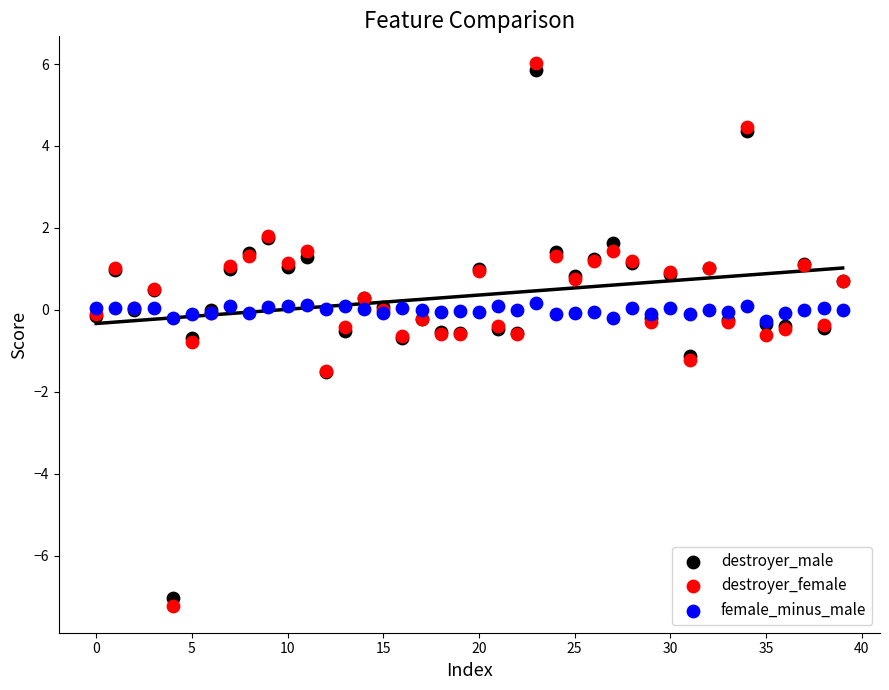

Which series has the widest spread of Y values?

destroyer_female